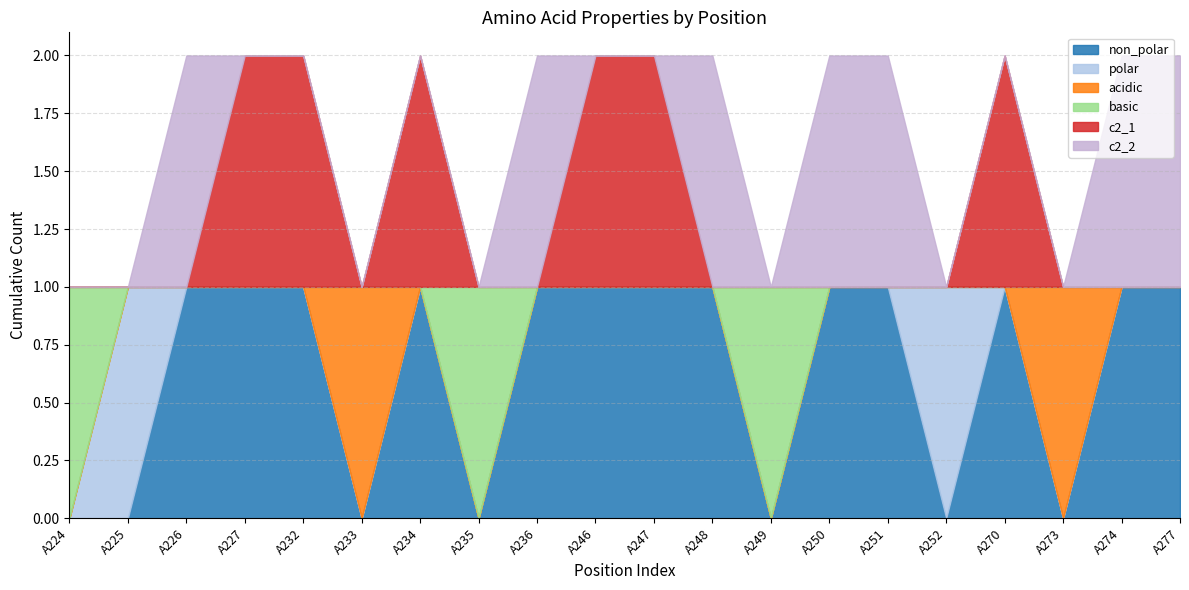

How many values in acidic are above zero?

2